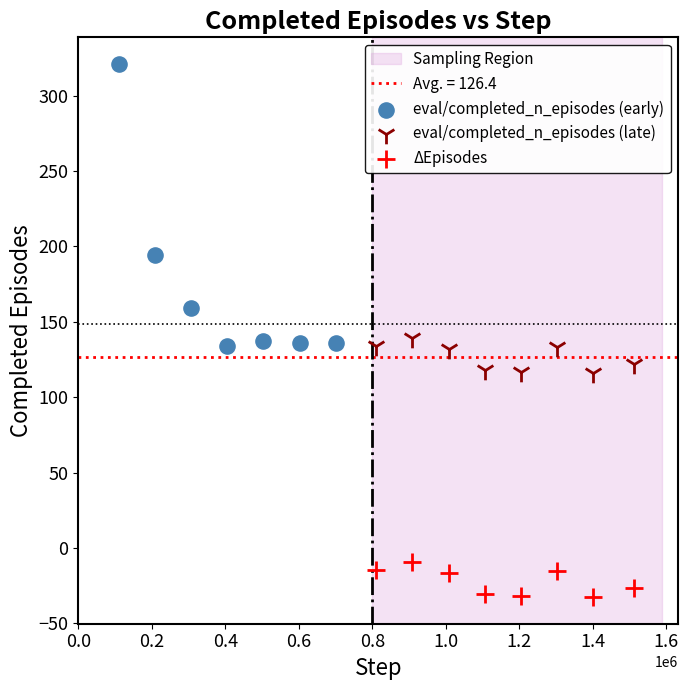

Which series has the largest Y range (max minus min)?

eval/completed_n_episodes (early)